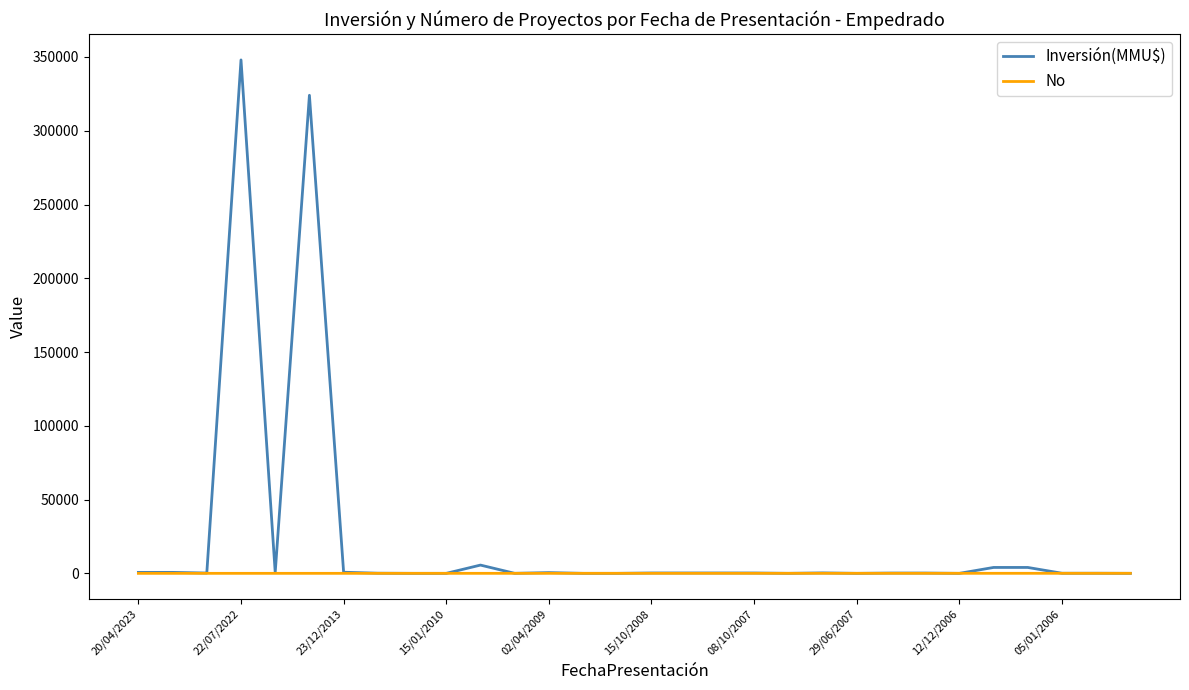

Rank the series by their maximum value, from lowest to highest.

No, Inversión(MMU$)